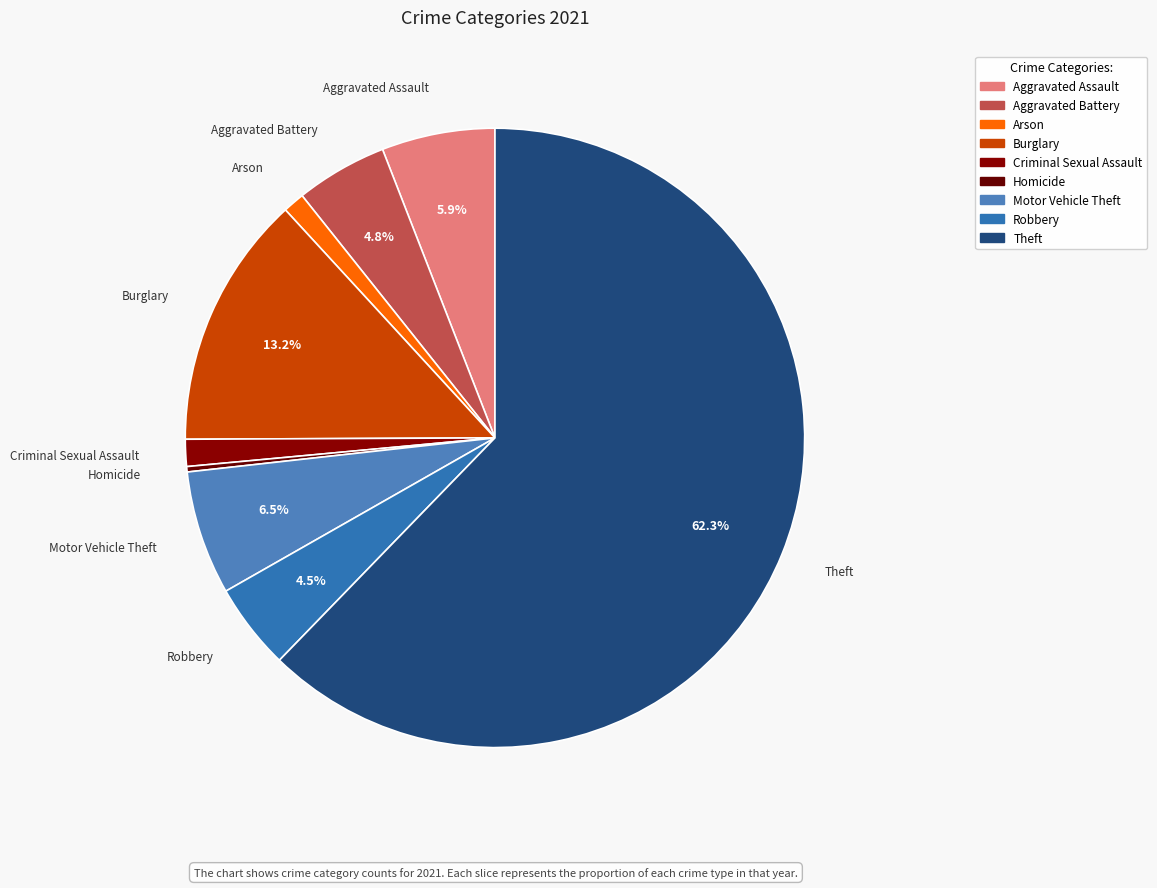

Does any single category account for the majority?

Yes